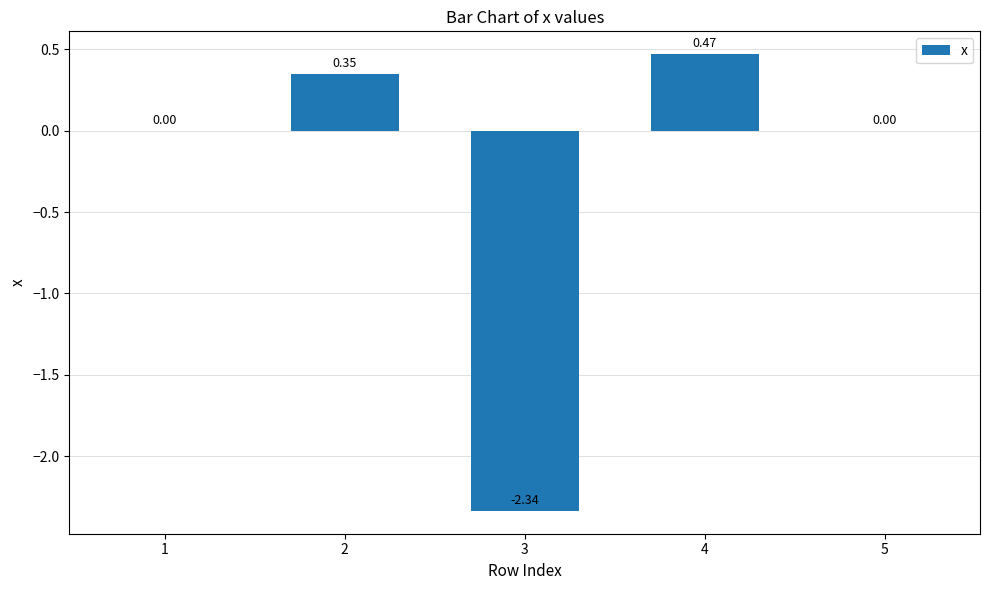

What is the sum of all values?

-1.5